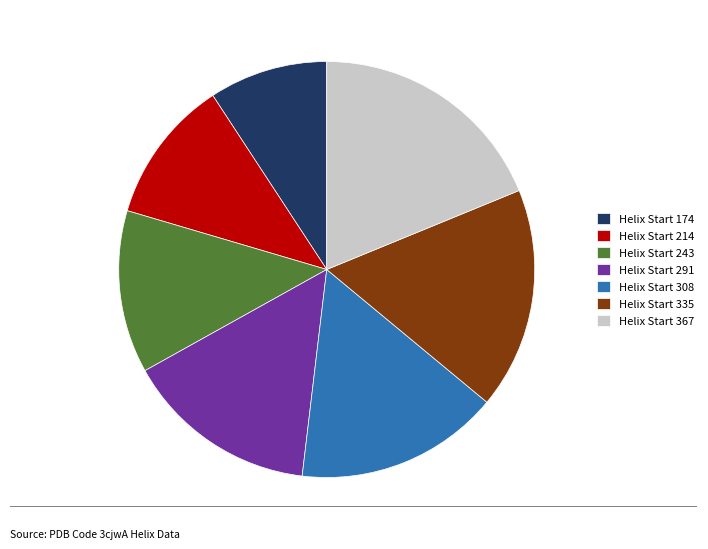

How many slices are in this pie chart?

7